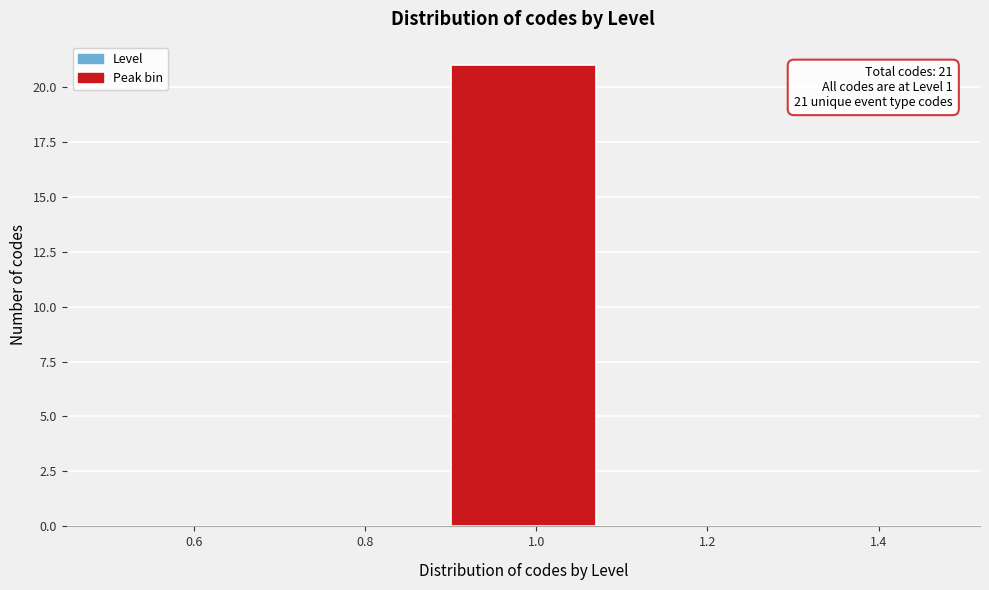

Over which range of the x-axis is the bar tallest?

0.9 to 1.1